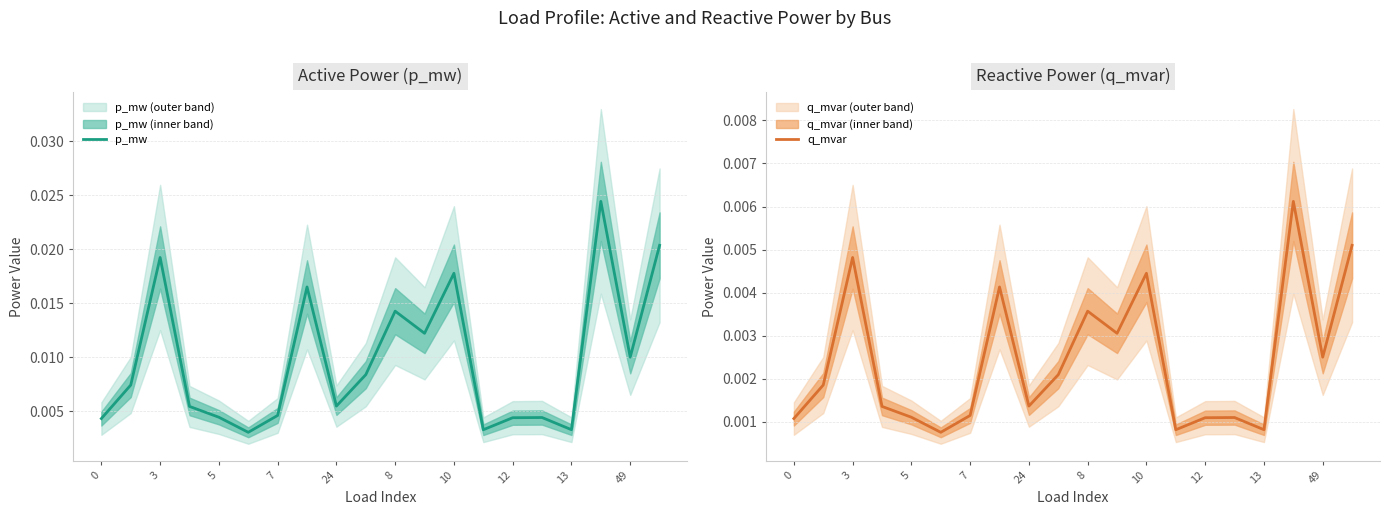

True or false: p_mw and q_mvar cross at least once.

False